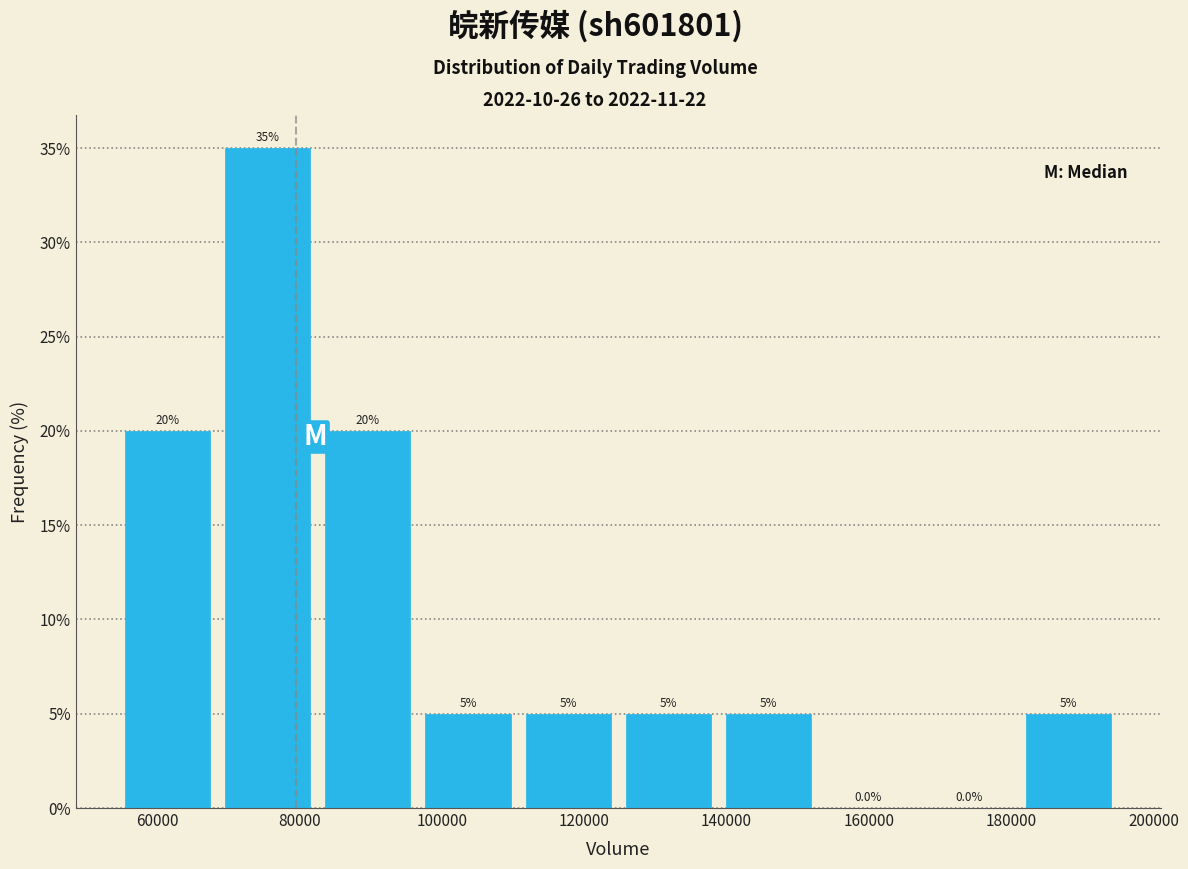

Which range on the x-axis has the tallest bar?

68000 to 82000